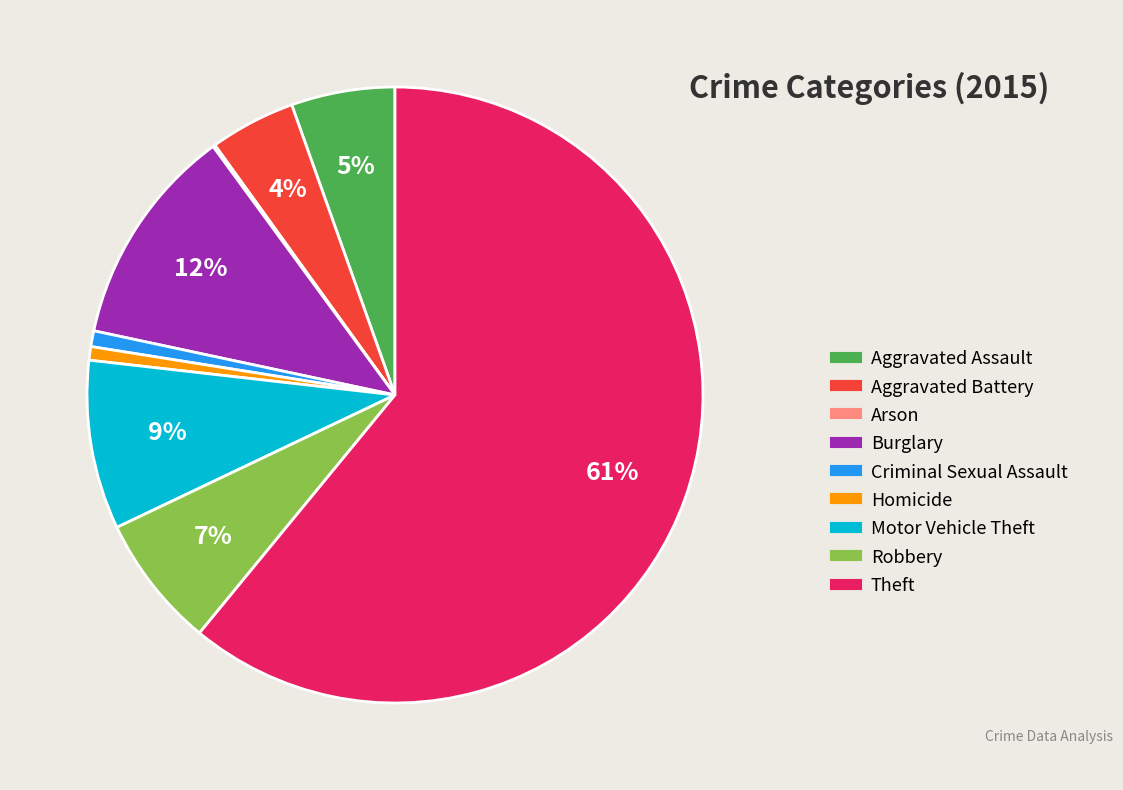

Is the sum of Aggravated Battery and Aggravated Assault greater than half?

No